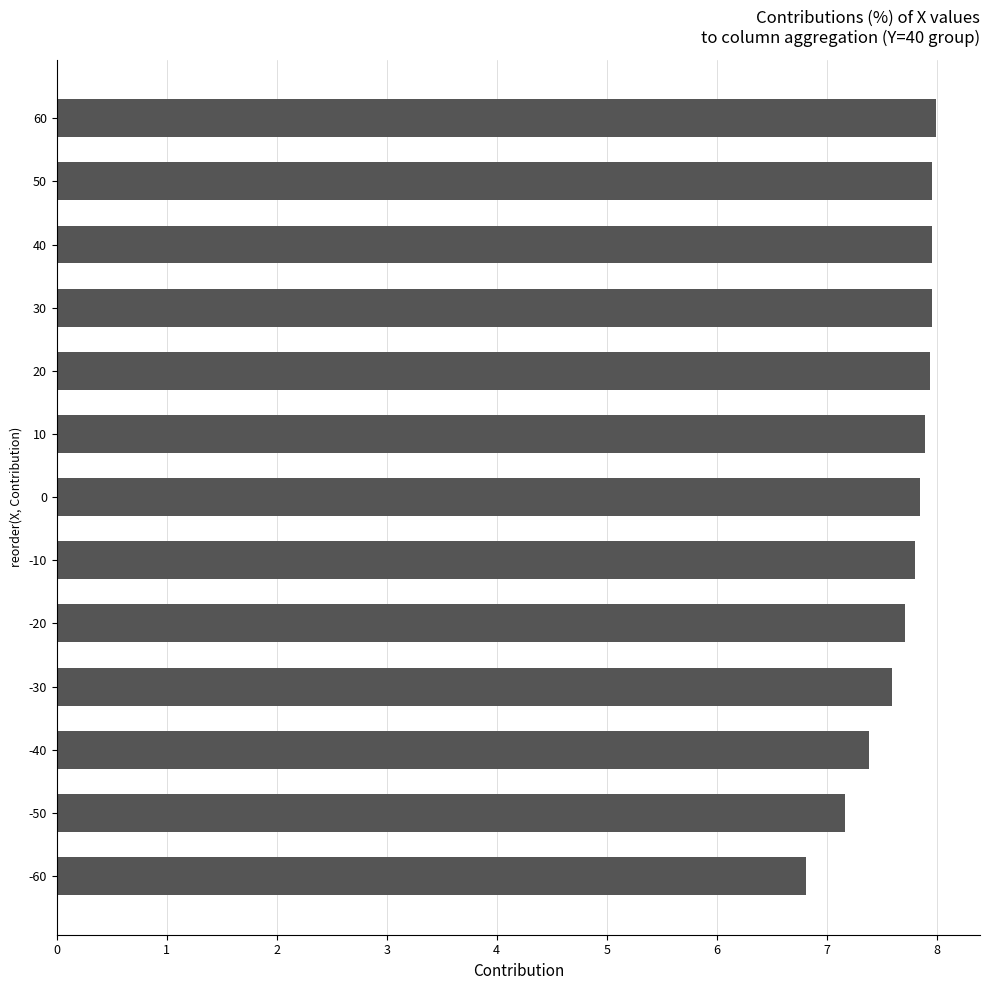

What is the sum of all values?

100.0